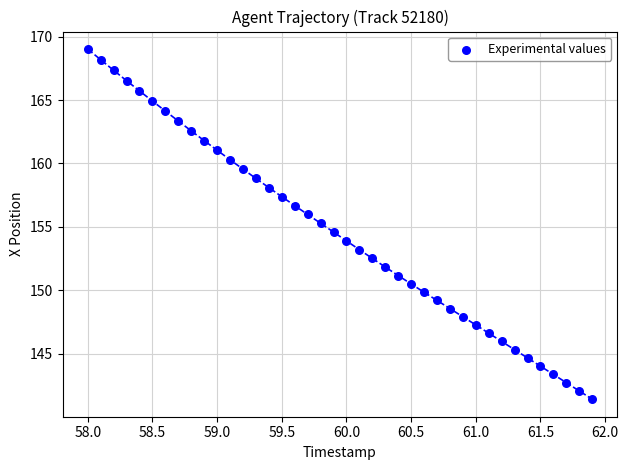

What is the range of X values (max minus min)?

3.9